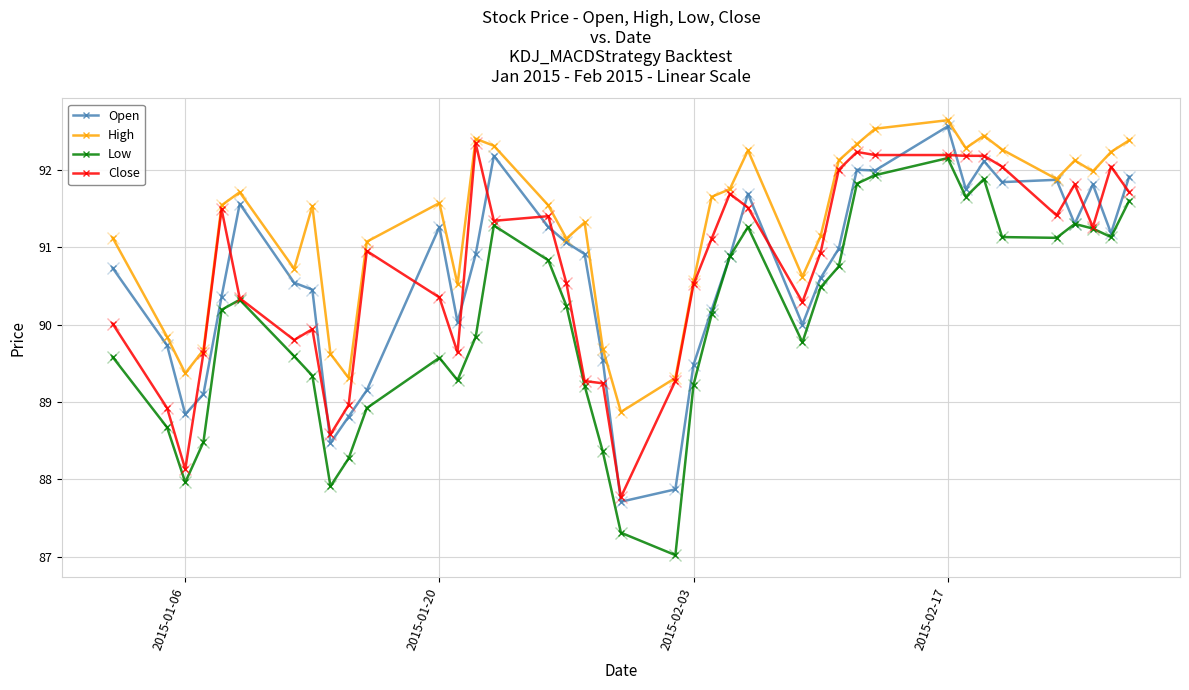

Is this an area chart (filled region under the line)?

No